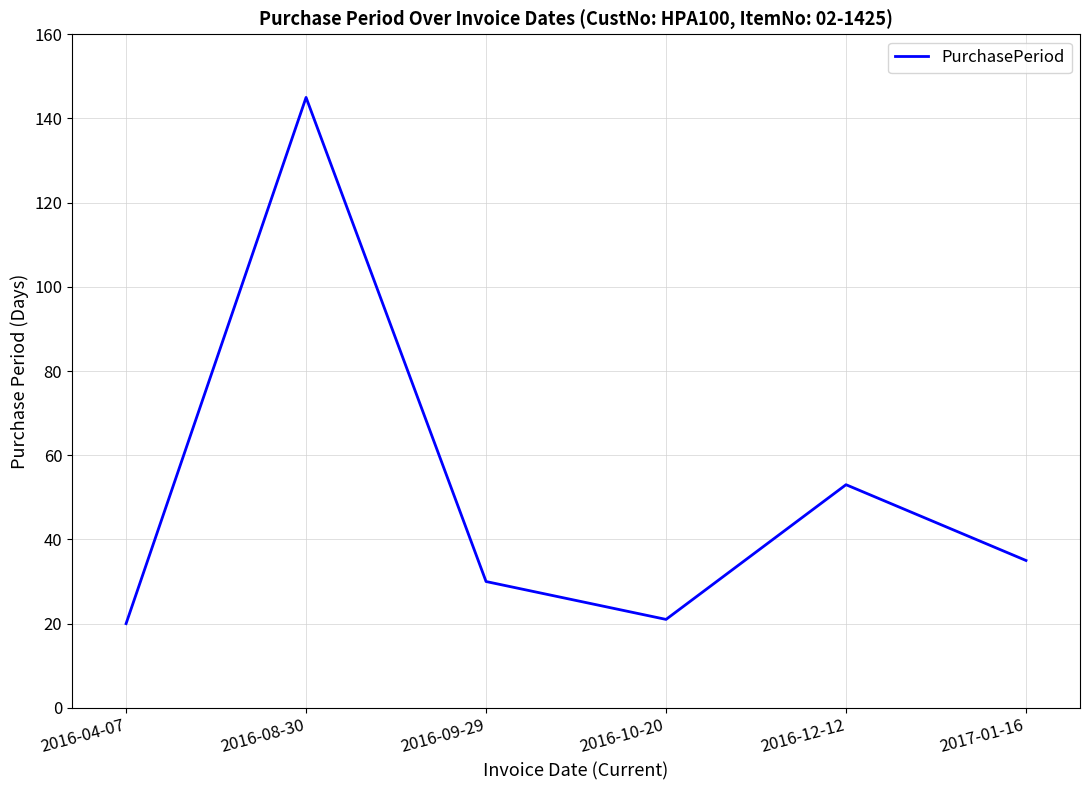

The chart shows a value of 23 at 2016-12-12. True or false?

False